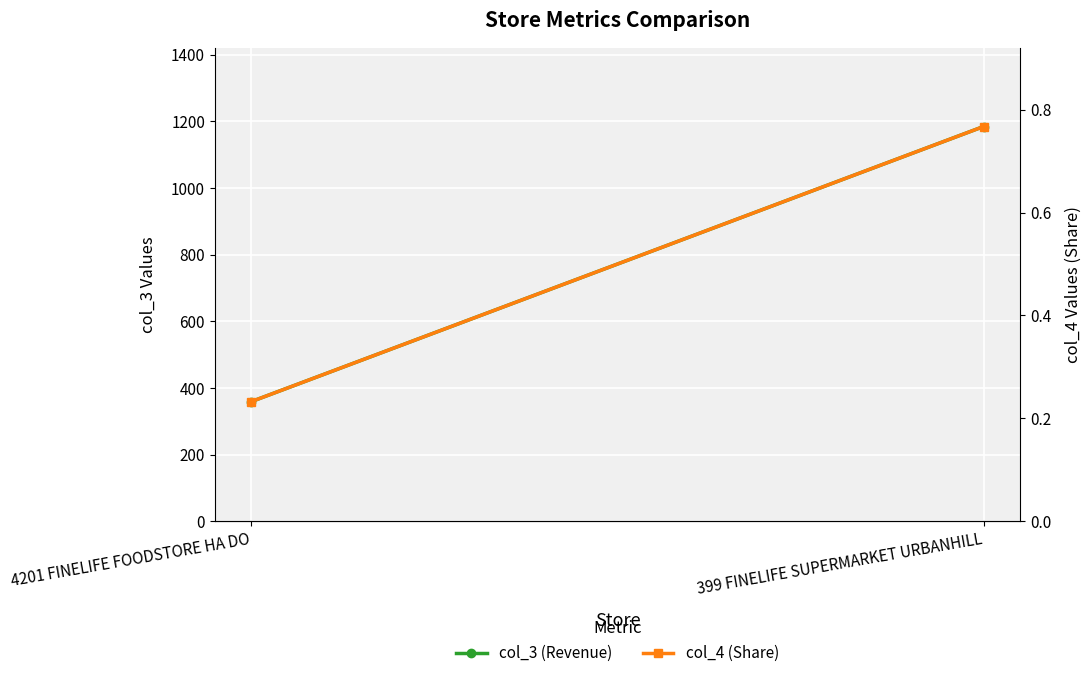

Reading right to left, list all the values displayed in this chart.

col_3 (Revenue): 1184.3	359.1
col_4 (Share): 0.8	0.2